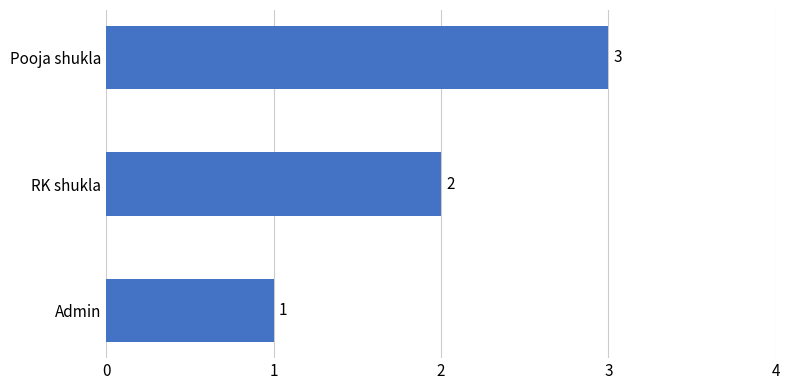

How many values are between 1 and 3?

3